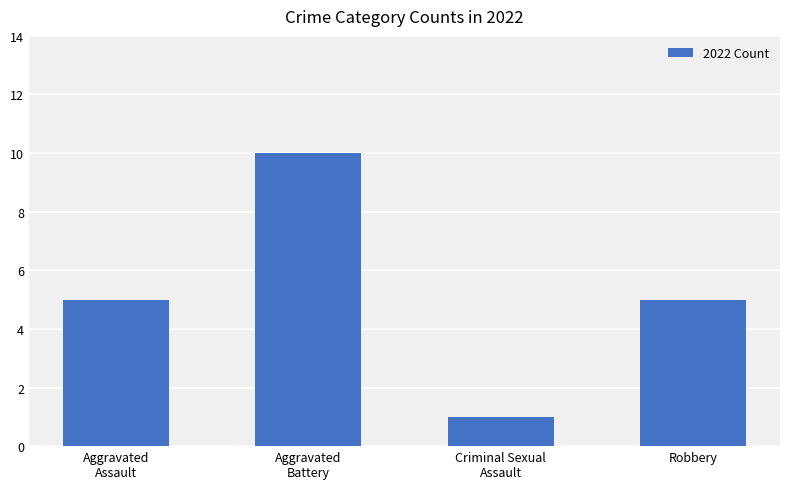

How many data points does each series have?

4